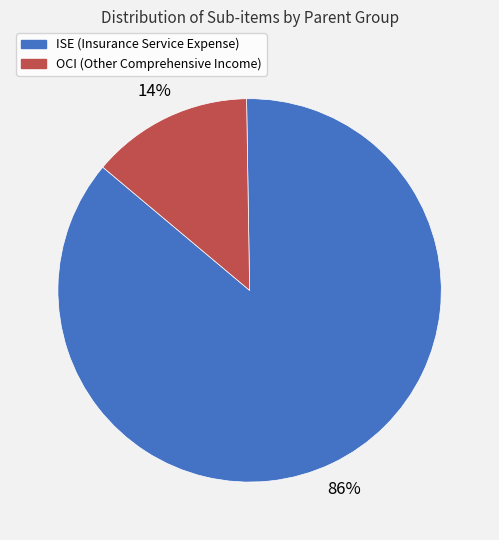

Is it true that OCI (Other Comprehensive Income) is 14% of the pie?

True